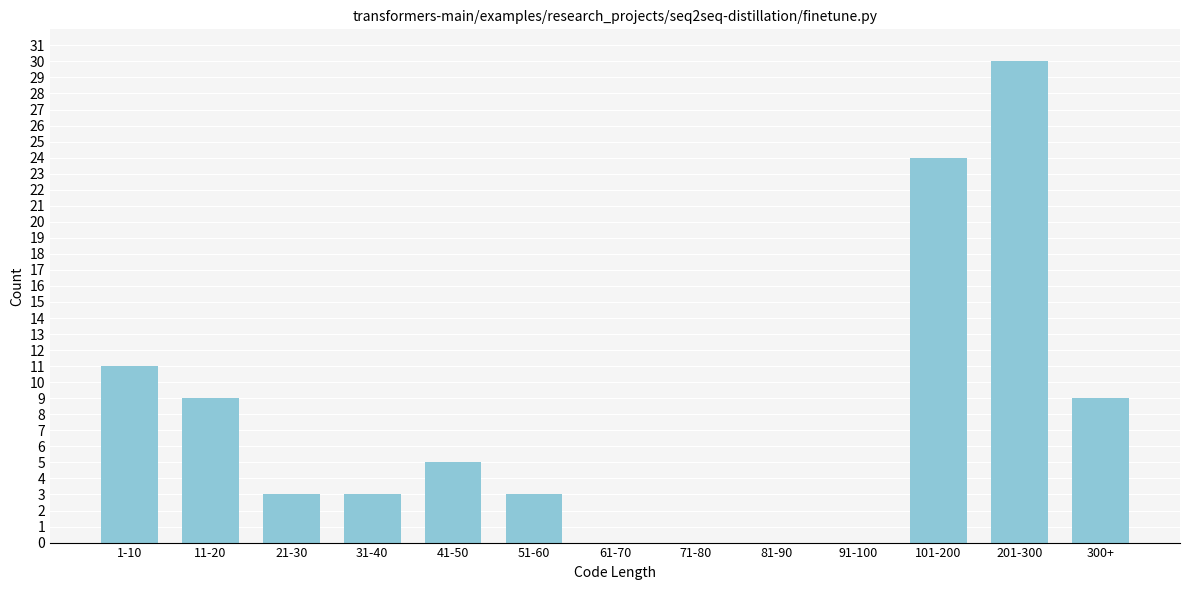

Reading right to left, transcribe all the data shown in this chart.

300+=9	201-300=30	101-200=24	91-100=0	81-90=0	71-80=0	61-70=0	51-60=3	41-50=5	31-40=3	21-30=3	11-20=9	1-10=11